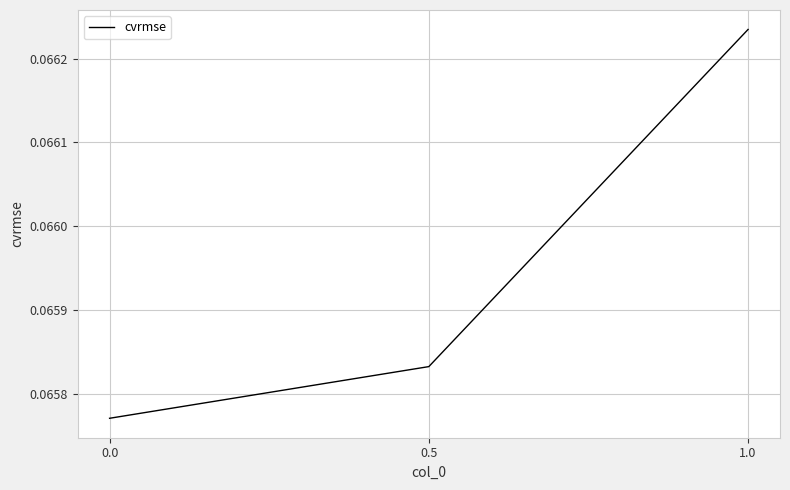

Reading left to right, list all the values displayed in this chart.

1.0=0.1	0.5=0.1	0.0=0.1